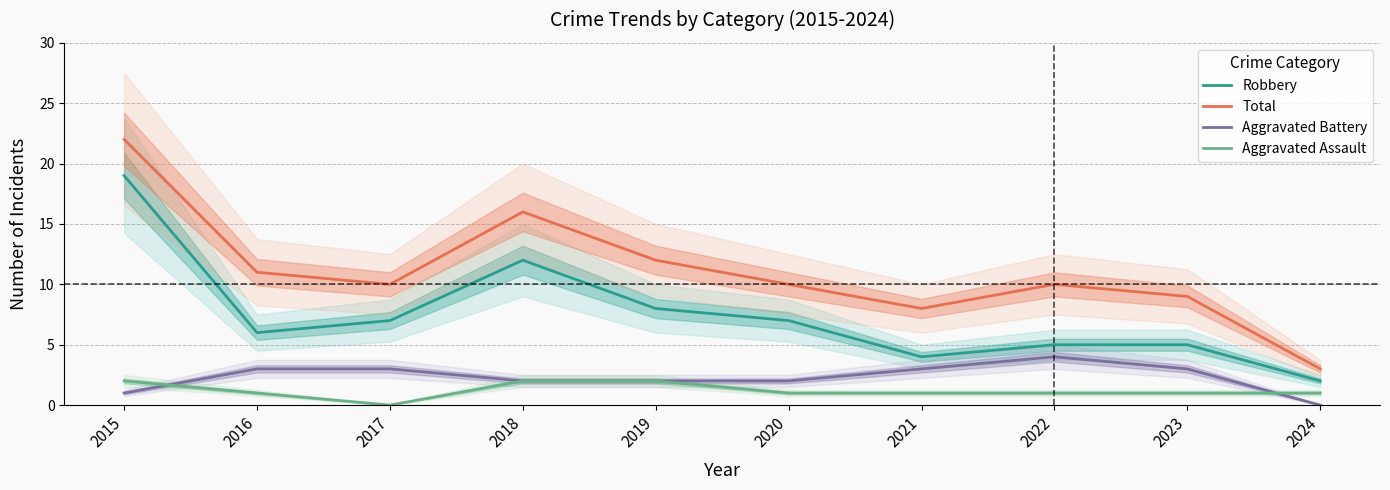

Which category has the highest value in the Aggravated Assault series?

2015